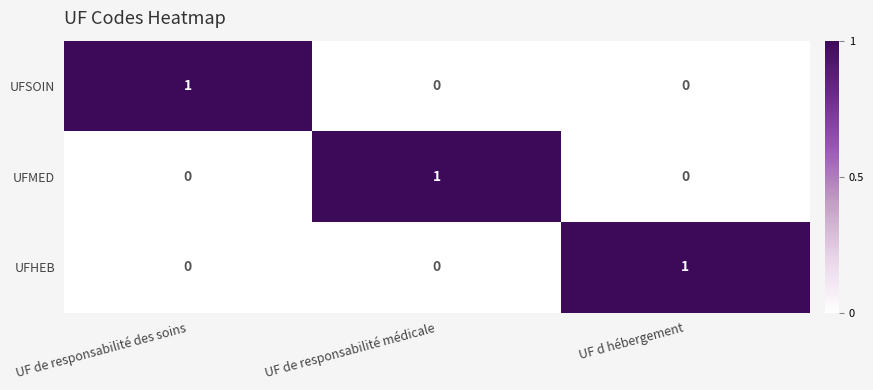

True or false: UFHEB has a value of 0 at UF de responsabilité des soins.

True